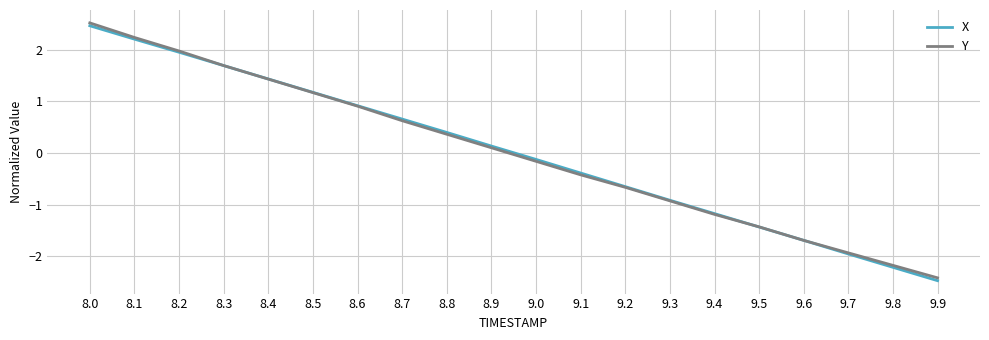

At how many categories does at least one series exceed -1?

14